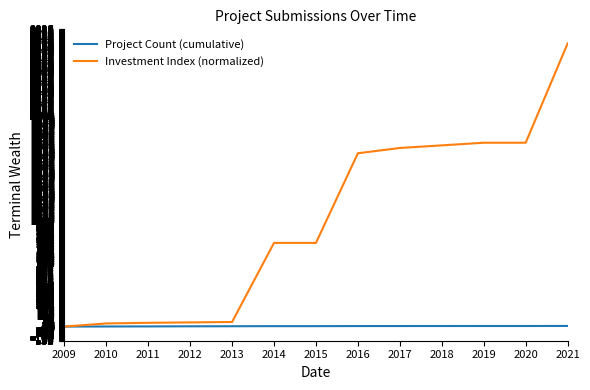

Which category has the highest value across all series?

2021